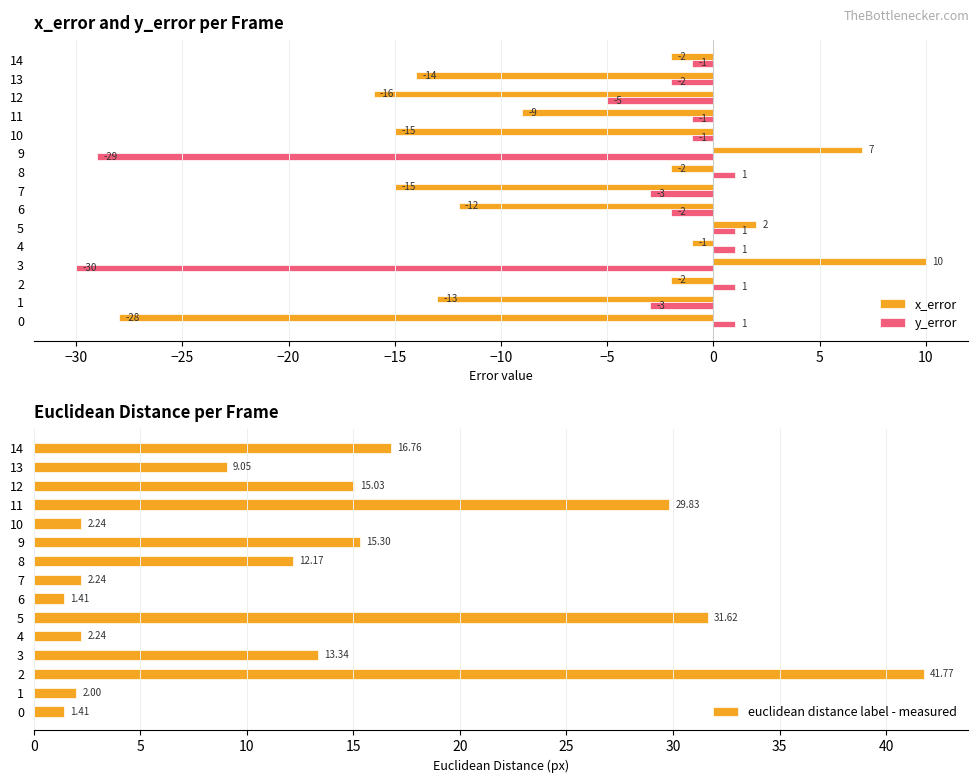

What is the sum of the x_error values at 12 and 2?

-18